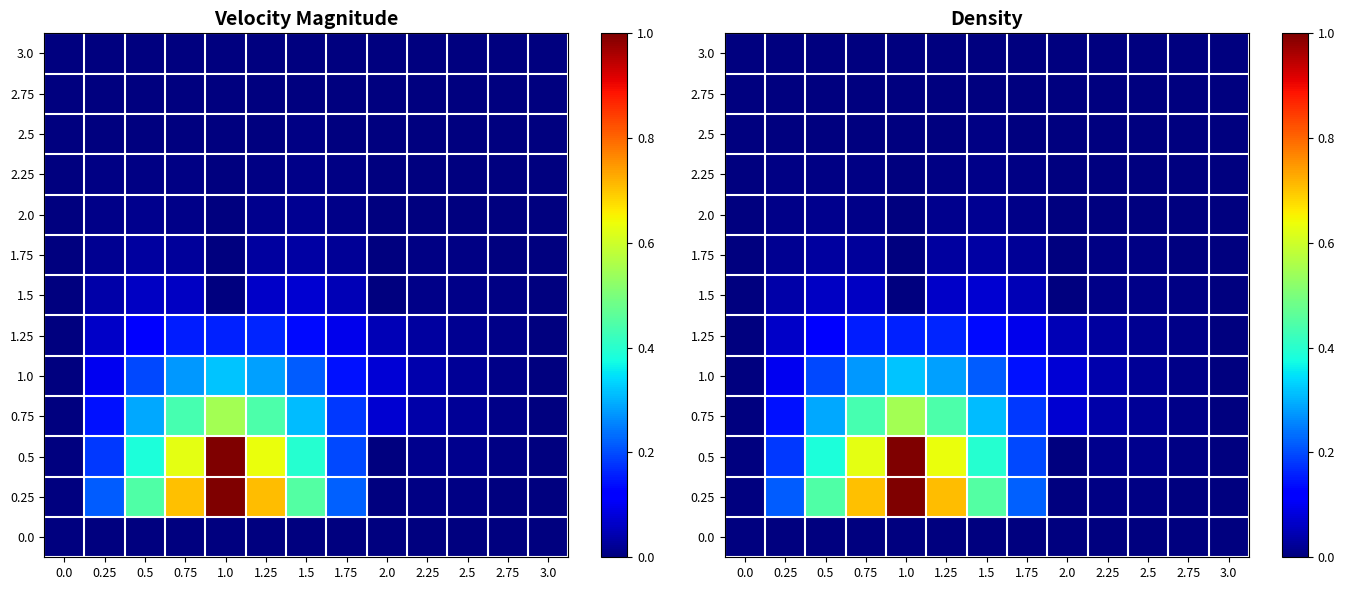

At which category is the sum across all series the highest?

1.0